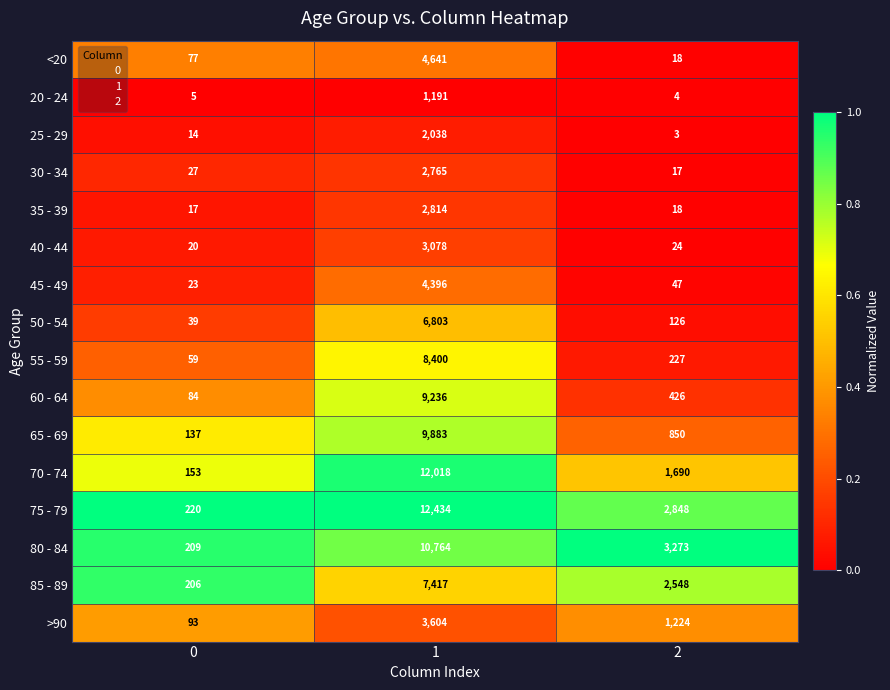

At 1, list the series in order from smallest to largest.

20 - 24, 25 - 29, 30 - 34, 35 - 39, 40 - 44, >90, 45 - 49, <20, 50 - 54, 85 - 89, 55 - 59, 60 - 64, 65 - 69, 80 - 84, 70 - 74, 75 - 79